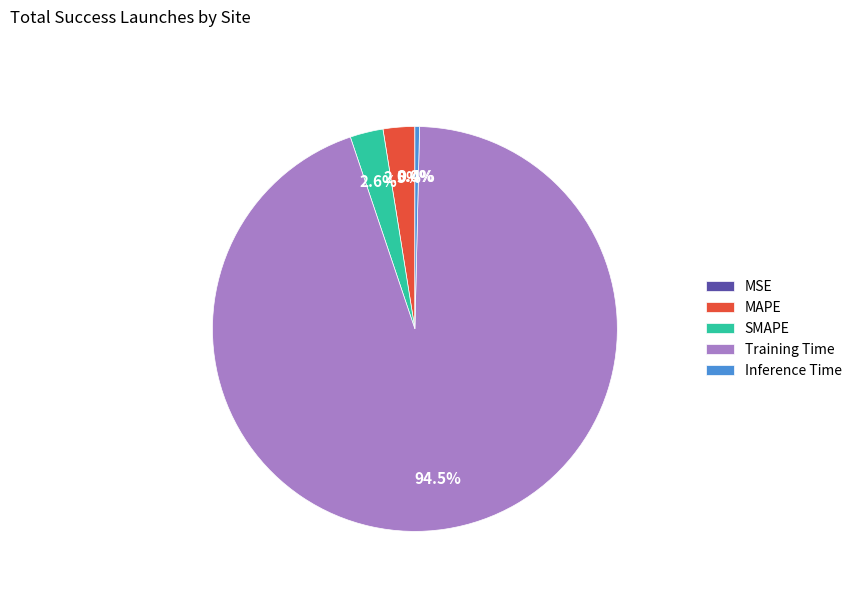

Which has a higher value, SMAPE or Inference Time?

SMAPE